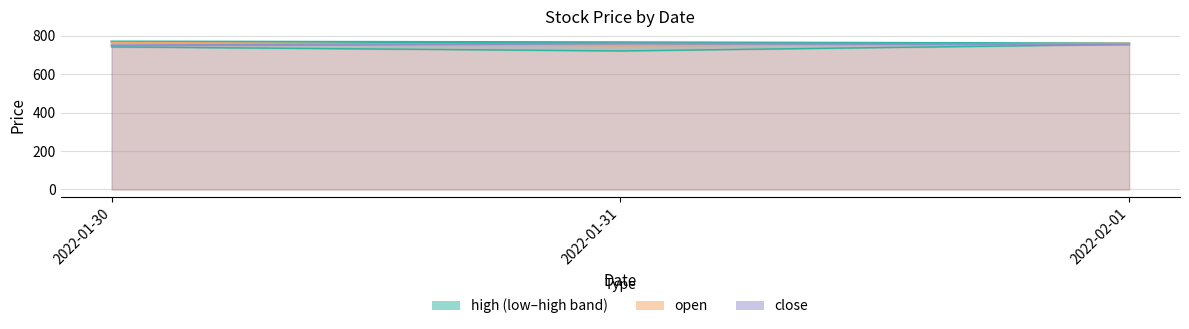

What is the minimum value for open?

751